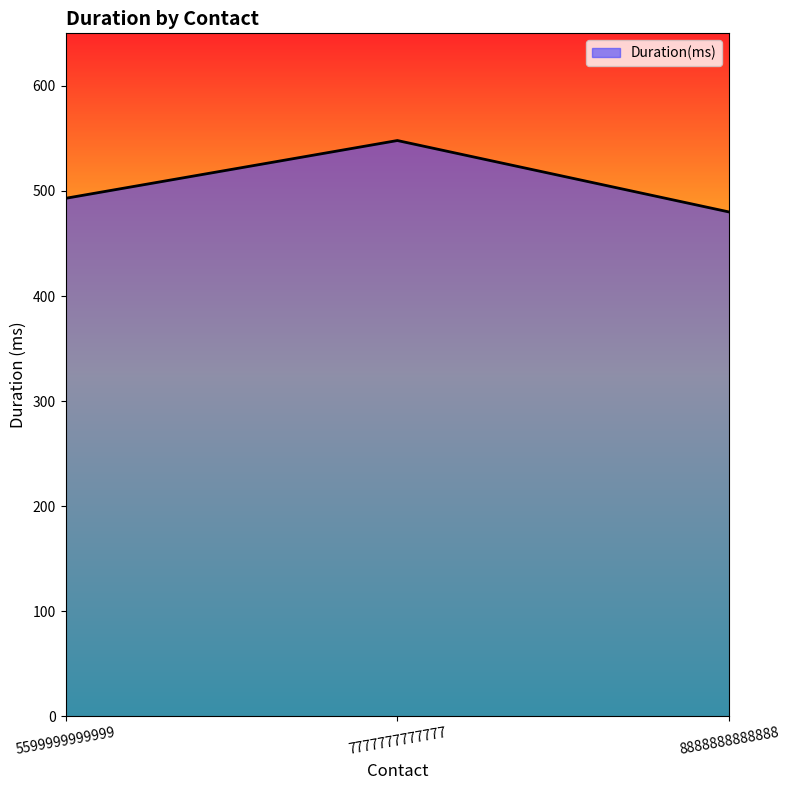

At which category does the chart reach its peak across all series?

7777777777777